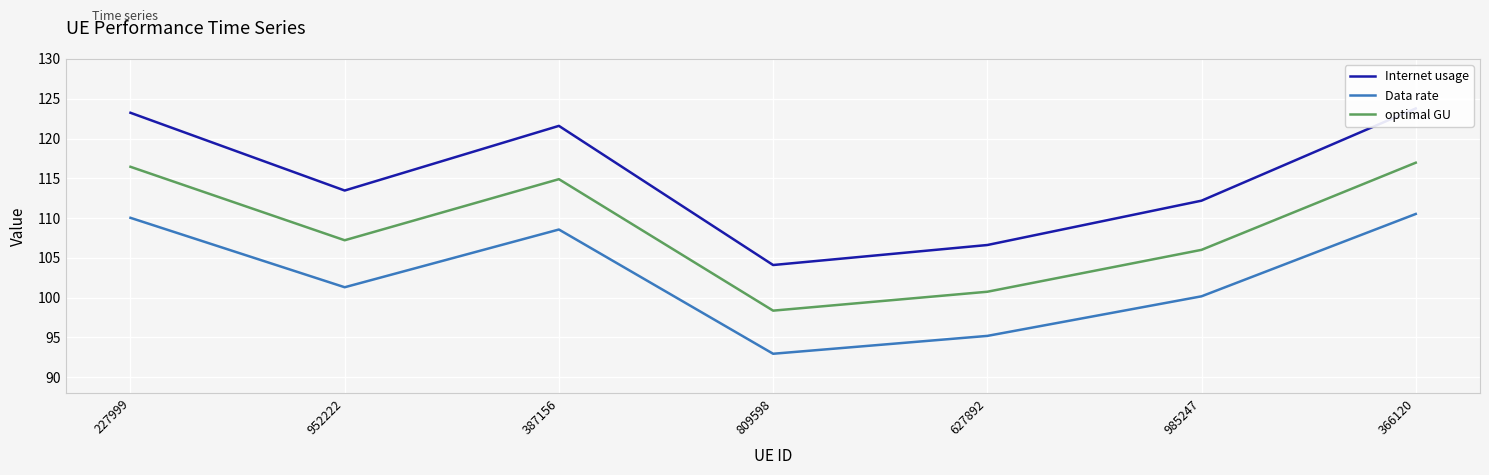

How many data points in Internet usage are less than 113?

3